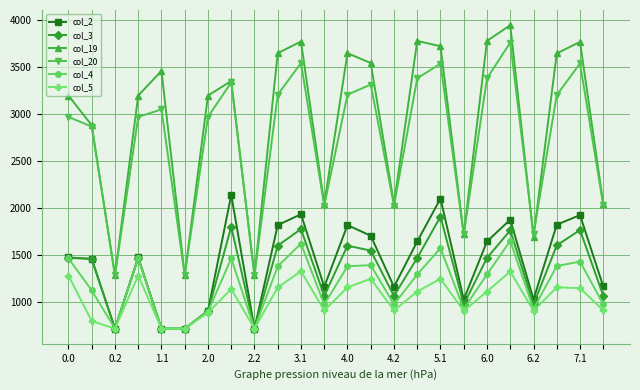

List the series in order of their peak value, lowest first.

col_5, col_4, col_3, col_2, col_20, col_19